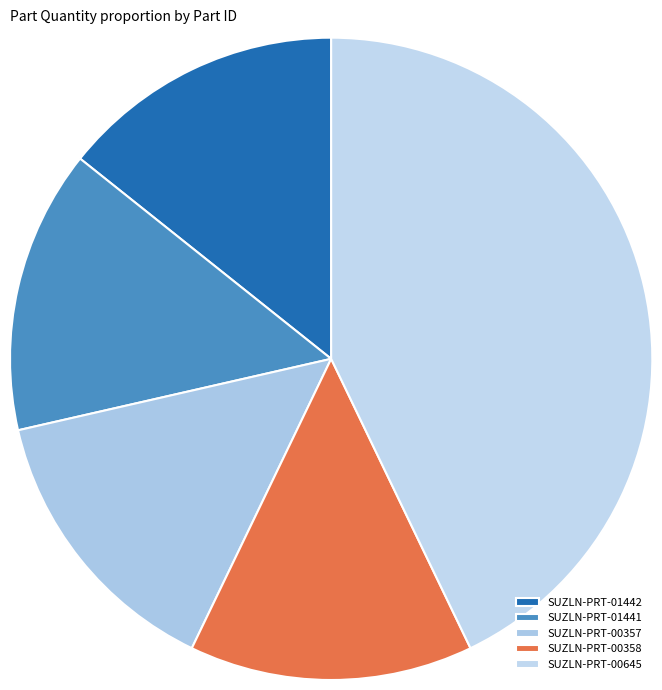

Does SUZLN-PRT-00358 account for over 50% of the chart?

No